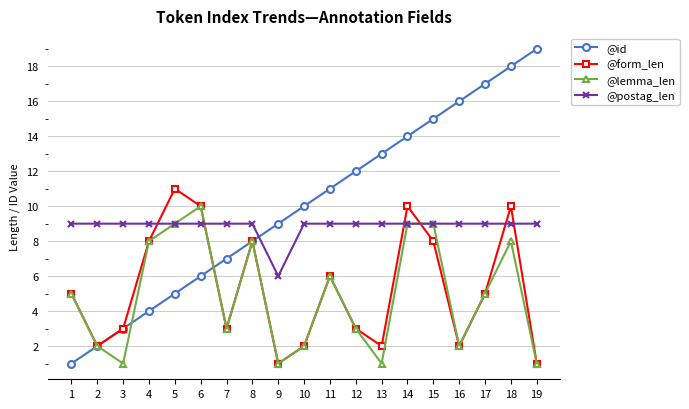

Which series has the widest spread of values?

@id